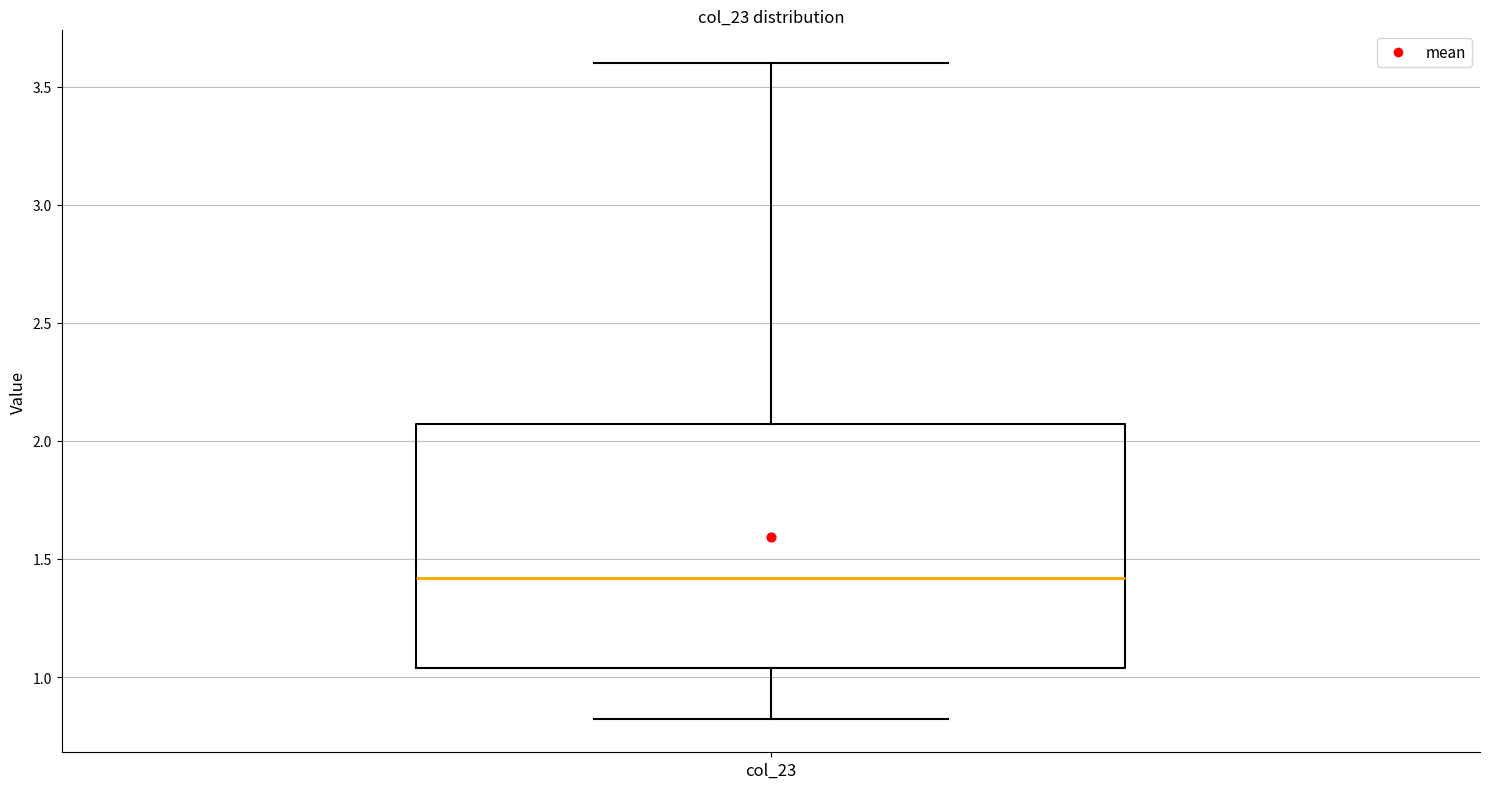

Read this box plot against the y-axis: the position of the median line, the range covered by the box, and the ends of both whiskers. The values are not printed on the chart, so give them approximately, as read against the axis.

median 1.40, box 1.05 to 2.05, whiskers 0.80 to 3.60